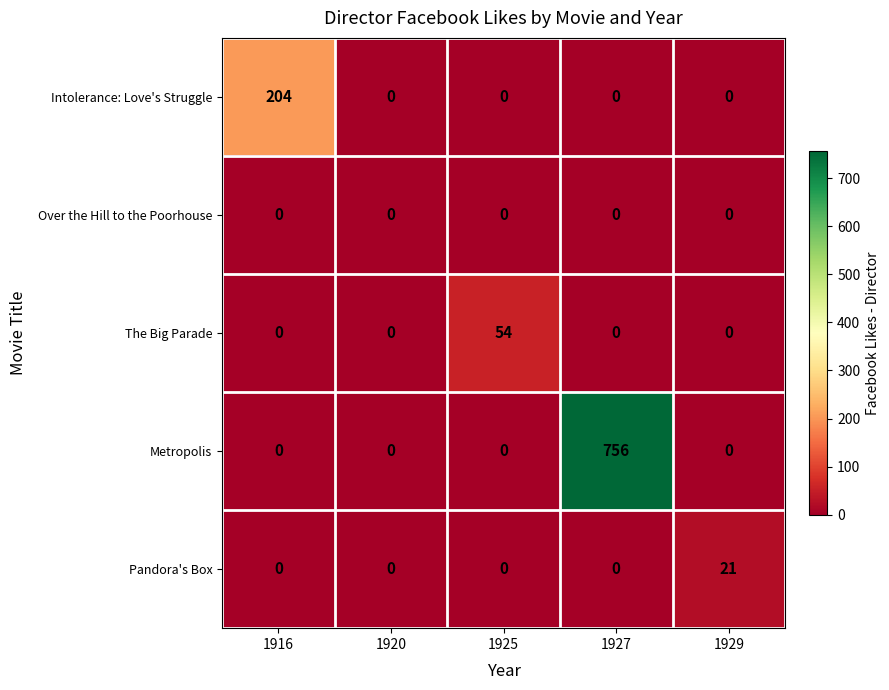

List the series in order of their peak value, lowest first.

Over the Hill to the Poorhouse, Pandora's Box, The Big Parade, Intolerance: Love's Struggle, Metropolis